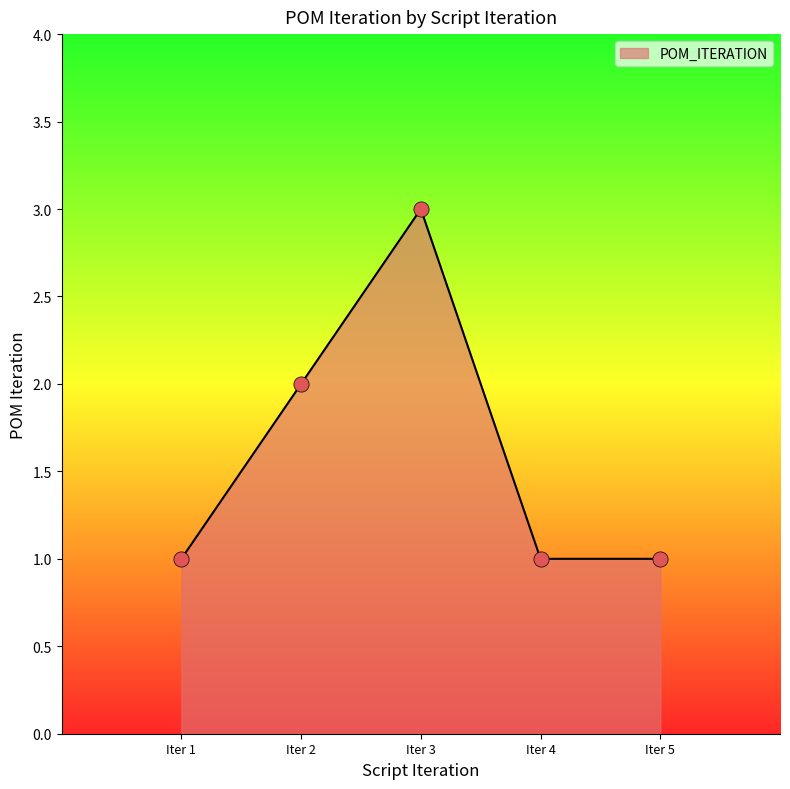

Which has a higher value, Iter 2 or Iter 1?

Iter 2